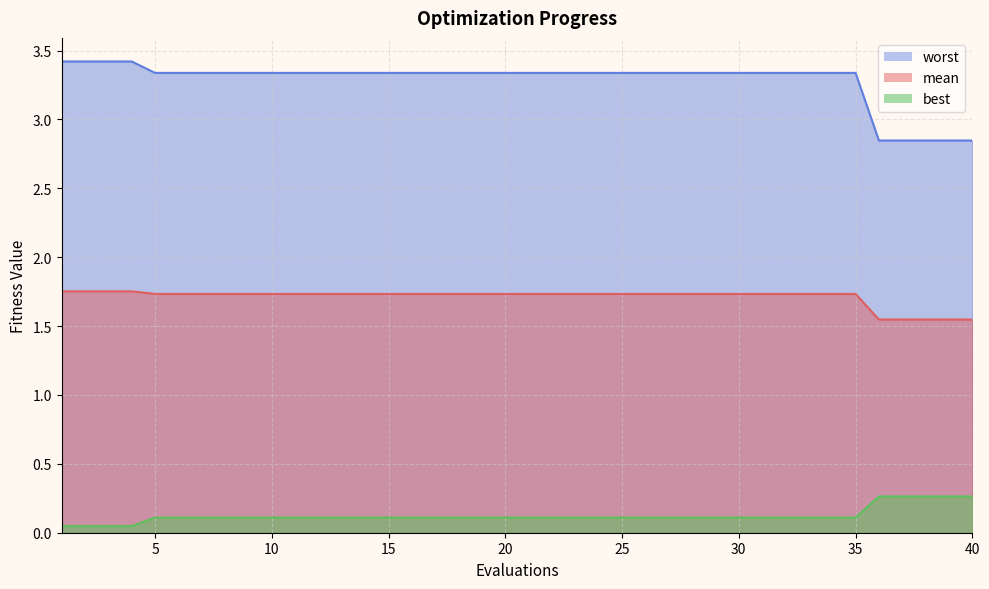

List the labels in order of worst value, smallest first.

36, 37, 38, 39, 40, 5, 6, 7, 8, 9, 10, 11, 12, 13, 14, 15, 16, 17, 18, 19, 20, 21, 22, 23, 24, 25, 26, 27, 28, 29, 30, 31, 32, 33, 34, 35, 1, 2, 3, 4